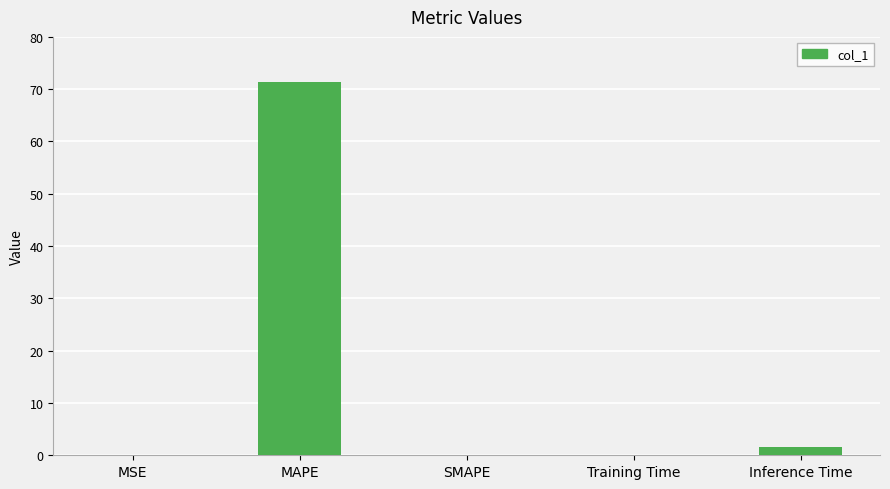

Is it true that the value at Inference Time is 1.6?

True